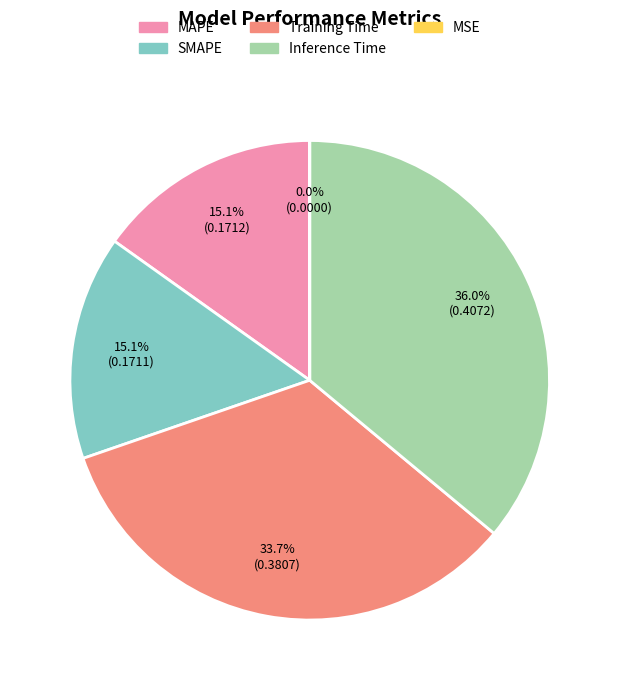

Is MAPE the majority of the pie?

No